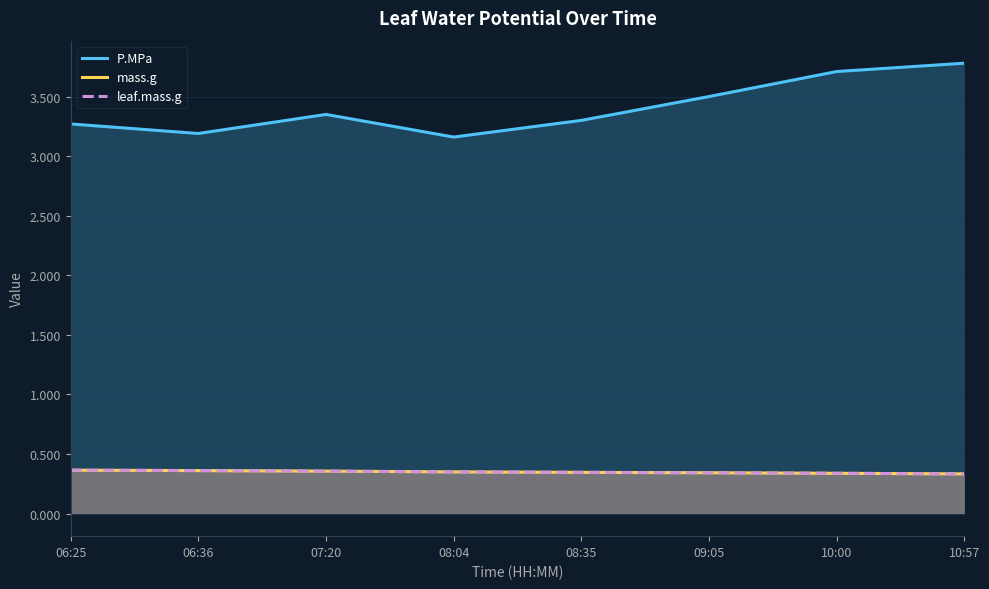

At which category does the chart reach its peak across all series?

10:57